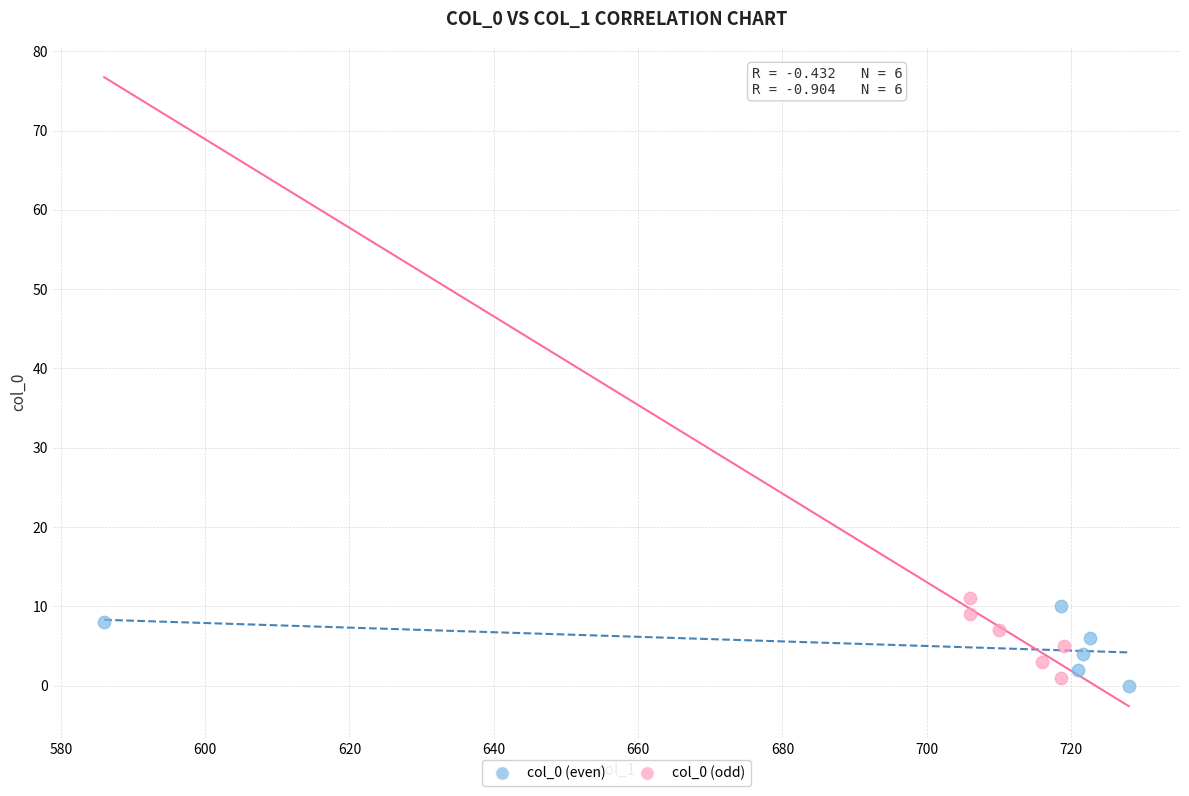

Which series reaches the maximum Y coordinate?

col_0 (odd)